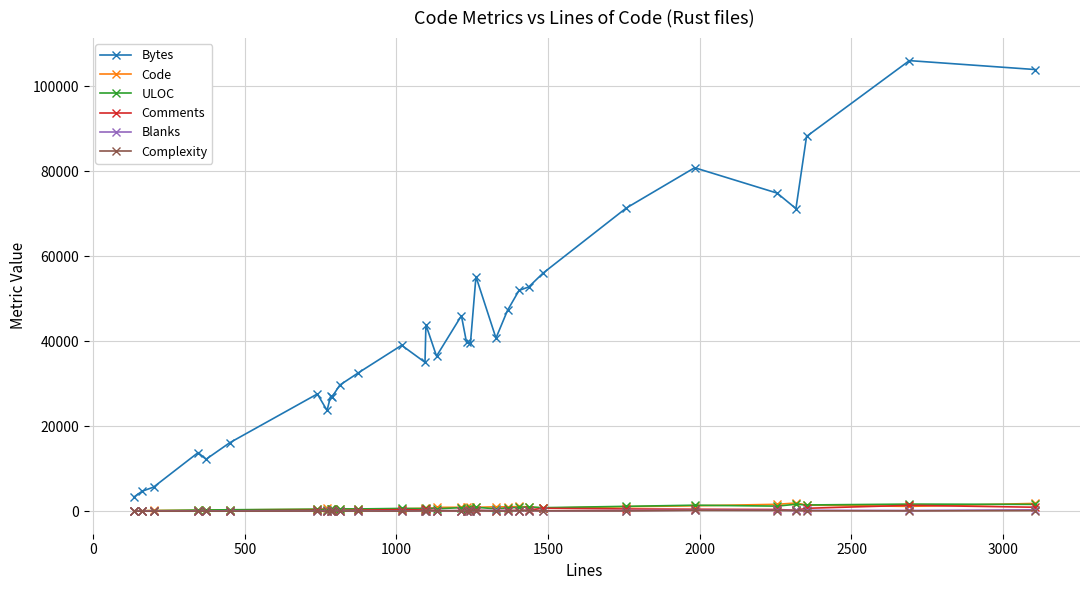

True or false: Comments has more than 1 points higher than both neighbors.

True